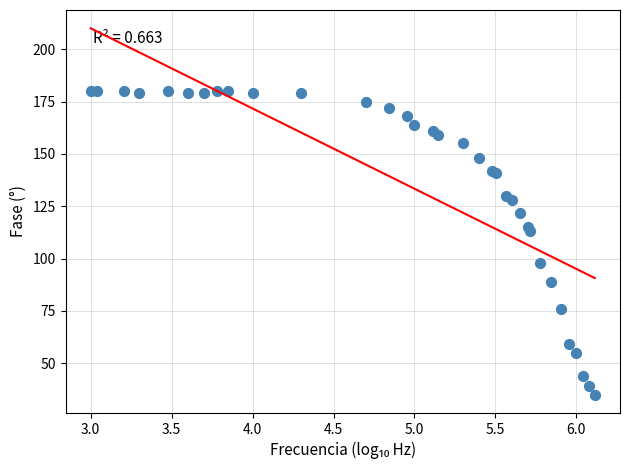

What Y value in the scatter plot is closest to 107?

113